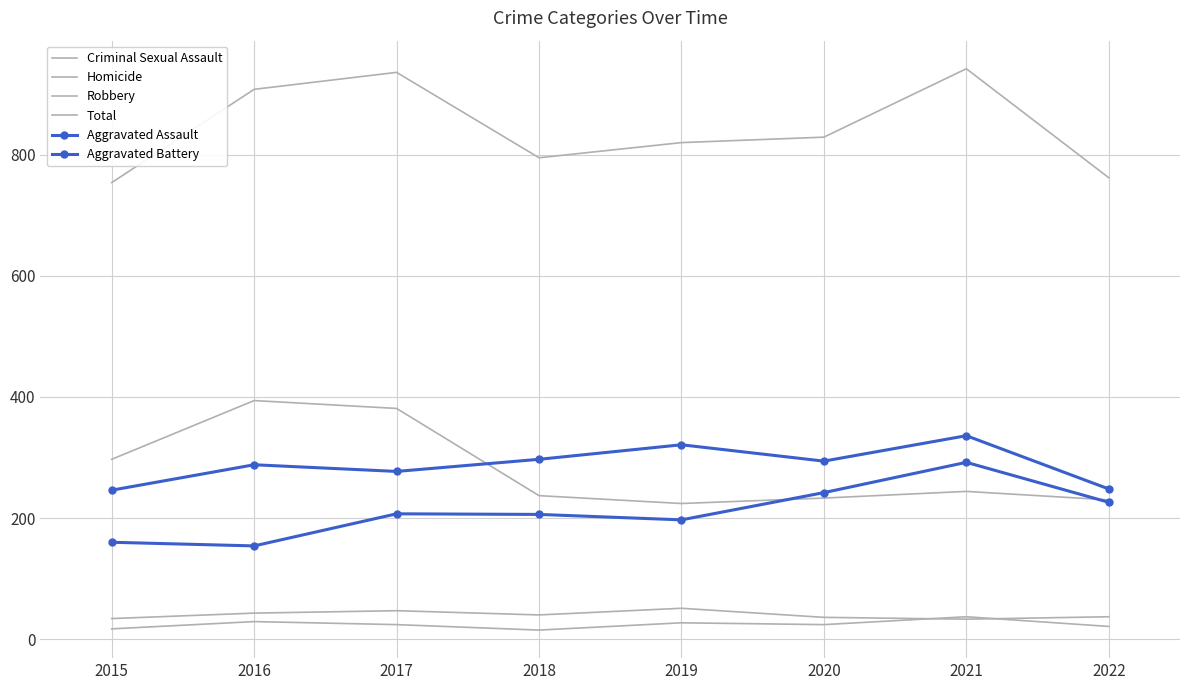

Where is the first local maximum for Aggravated Assault?

2017